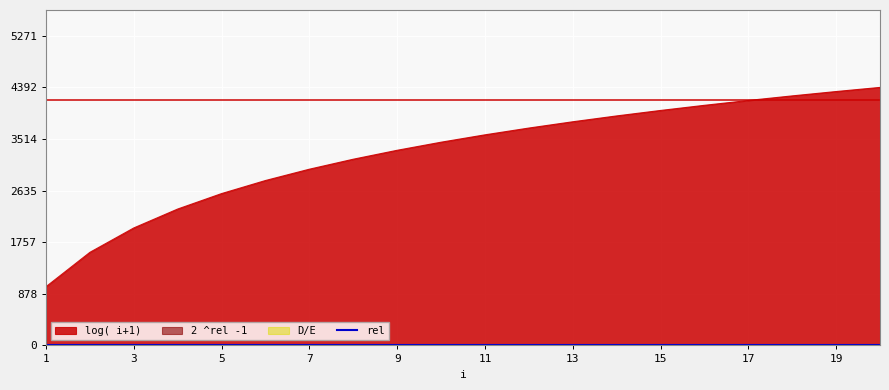

Between 14 and 11, which is larger?

14